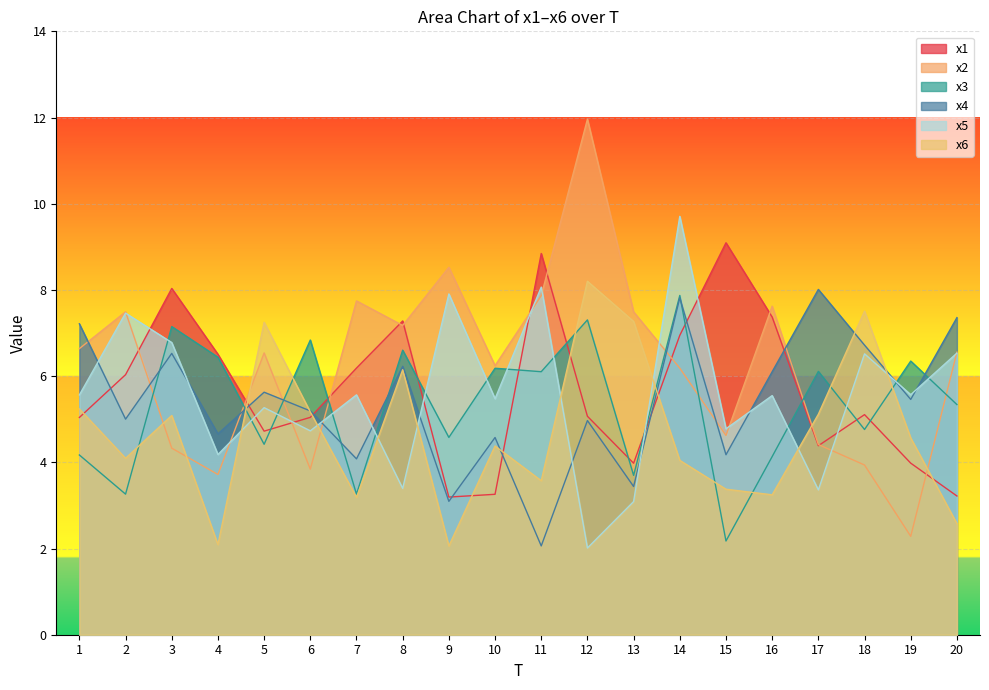

Reading left to right, extract all data points from this chart.

x1: 5.0	6.0	8.0	6.5	4.7	5.0	6.2	7.3	3.2	3.3	8.8	5.1	4.0	6.9	9.1	7.4	4.4	5.1	4.0	3.2
x2: 6.6	7.5	4.3	3.7	6.5	3.8	7.7	7.2	8.5	6.2	7.9	12.0	7.5	6.2	4.6	7.6	4.4	3.9	2.3	6.6
x3: 4.2	3.3	7.1	6.4	4.4	6.8	3.3	6.6	4.6	6.2	6.1	7.3	3.7	7.9	2.2	4.1	6.1	4.8	6.3	5.3
x4: 7.2	5.0	6.5	4.7	5.6	5.2	4.1	6.2	3.1	4.6	2.1	5.0	3.4	7.8	4.2	6.1	8.0	6.7	5.5	7.4
x5: 5.6	7.5	6.8	4.2	5.3	4.7	5.6	3.4	7.9	5.5	8.1	2.0	3.1	9.7	4.8	5.5	3.4	6.5	5.6	6.5
x6: 5.2	4.1	5.1	2.1	7.2	5.2	3.2	6.1	2.1	4.4	3.6	8.2	7.3	4.0	3.4	3.2	5.1	7.5	4.6	2.6